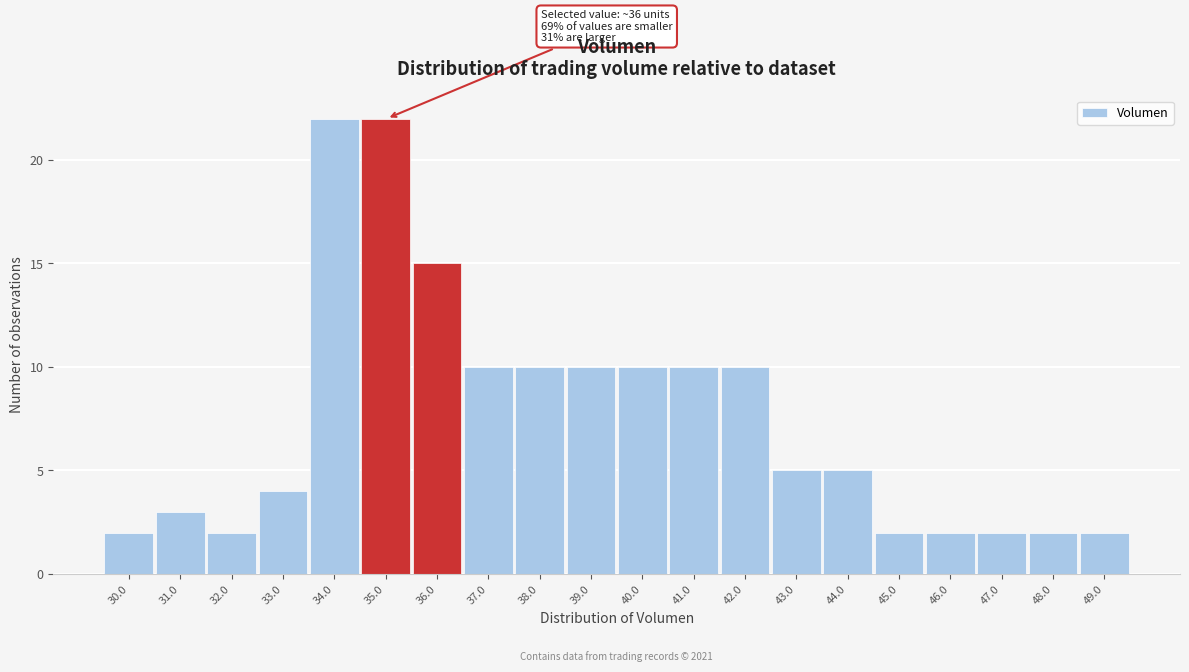

Reading left to right, extract all data points from this chart.

30.0=2	31.0=3	32.0=2	33.0=4	34.0=22	35.0=22	36.0=15	37.0=10	38.0=10	39.0=10	40.0=10	41.0=10	42.0=10	43.0=5	44.0=5	45.0=2	46.0=2	47.0=2	48.0=2	49.0=2